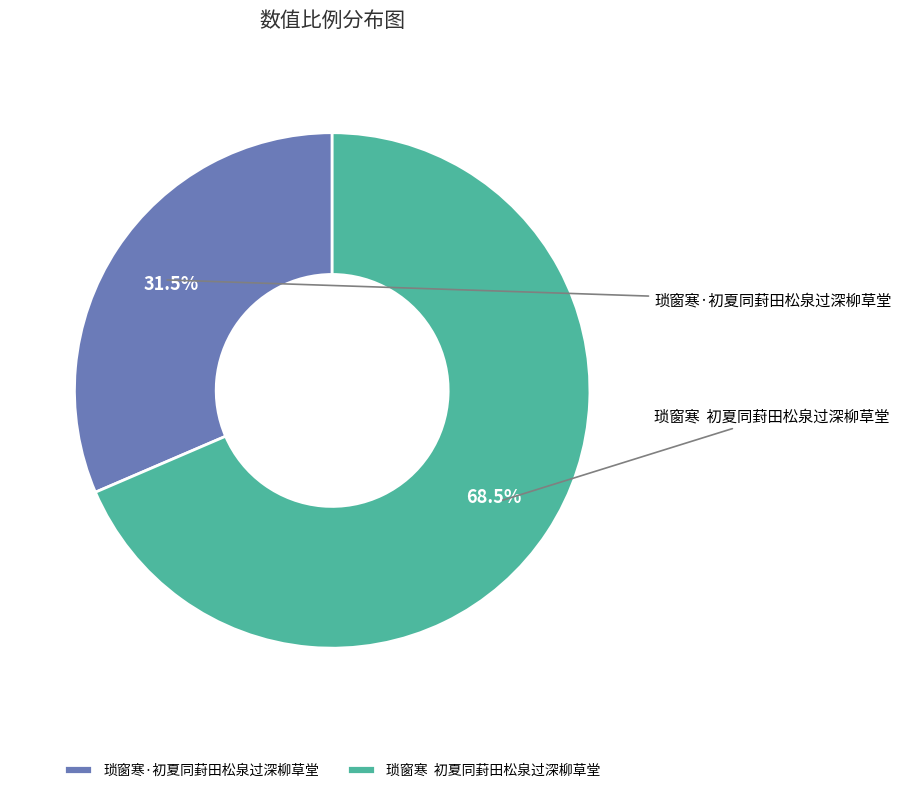

Is it true that 琐窗寒·初夏同葑田松泉过深柳草堂 is 25% of the pie?

False